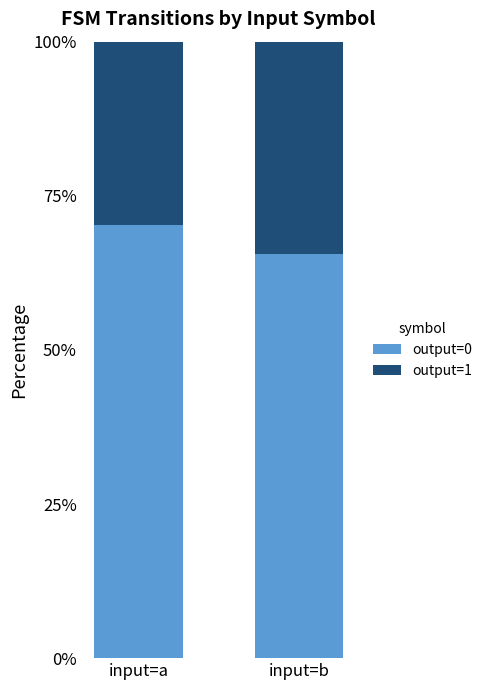

At which label is output=0 closest to 67?

input=b